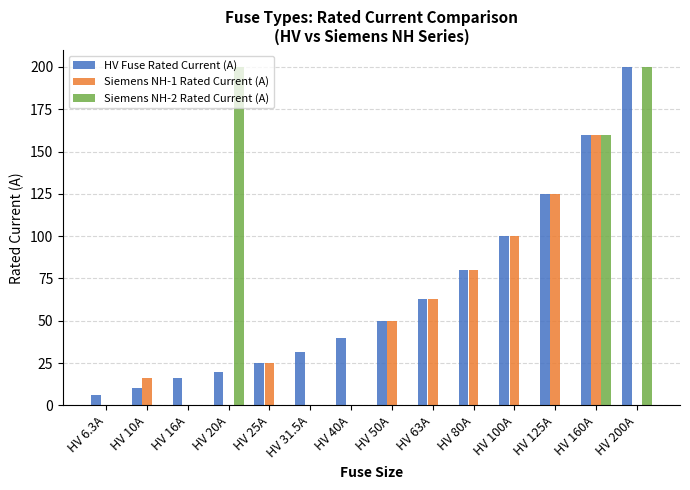

At which label is HV Fuse Rated Current (A) closest to 103?

HV 100A